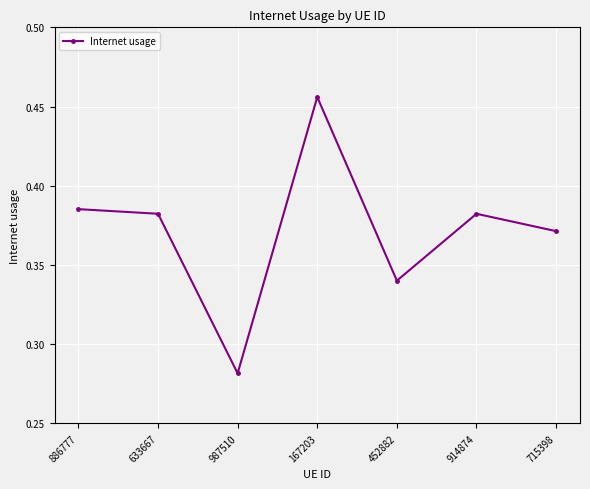

How many points are lower than both their immediate neighbors (excluding endpoints)?

2